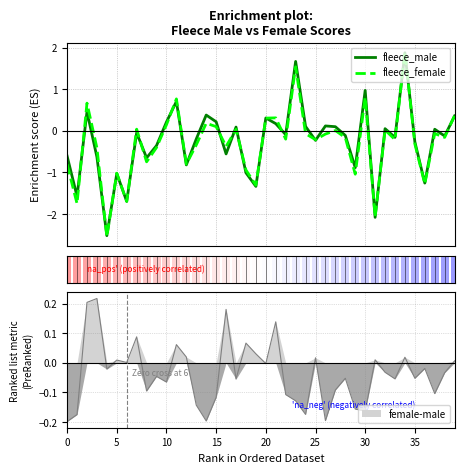

After their last crossing, which series has the higher values: fleece_female or fleece_male?

fleece_female